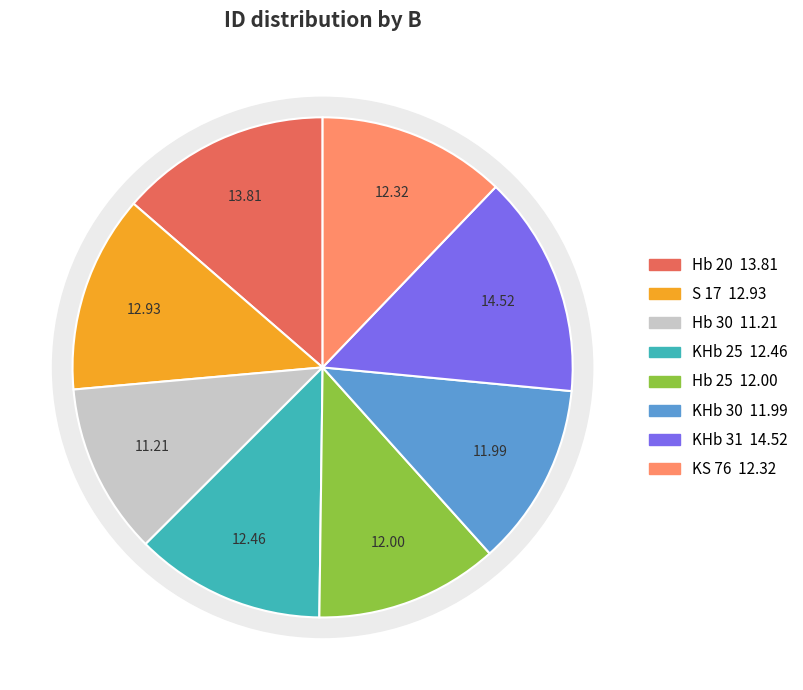

True or false: KHb 30 accounts for 17% of the total.

False